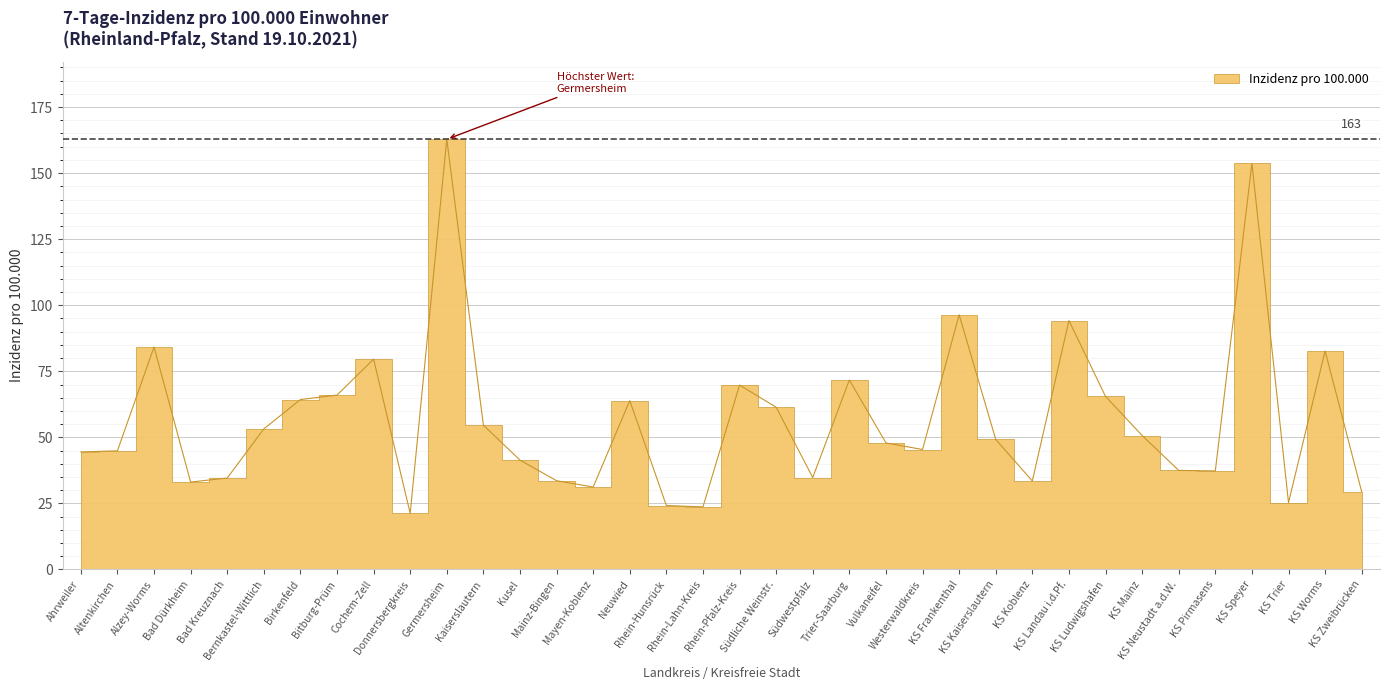

Reading right to left, transcribe all the data shown in this chart.

KS Zweibrücken=29.4	KS Worms=82.7	KS Trier=25.3	KS Speyer=153.7	KS Pirmasens=37.3	KS Neustadt a.d.W.=37.5	KS Mainz=50.7	KS Ludwigshafen=65.5	KS Landau i.d.Pf.=94.2	KS Koblenz=33.5	KS Kaiserslautern=49.2	KS Frankenthal=96.4	Westerwaldkreis=45.4	Vulkaneifel=47.9	Trier-Saarburg=71.7	Südwestpfalz=34.8	Südliche Weinstr.=61.4	Rhein-Pfalz-Kreis=69.8	Rhein-Lahn-Kreis=23.7	Rhein-Hunsrück=24.2	Neuwied=63.9	Mayen-Koblenz=31.2	Mainz-Bingen=33.6	Kusel=41.4	Kaiserslautern=54.6	Germersheim=162.8	Donnersbergkreis=21.2	Cochem-Zell=79.6	Bitburg-Prüm=66.0	Birkenfeld=64.3	Bernkastel-Wittlich=53.2	Bad Kreuznach=34.6	Bad Dürkheim=33.1	Alzey-Worms=84.2	Altenkirchen=44.9	Ahrweiler=44.5